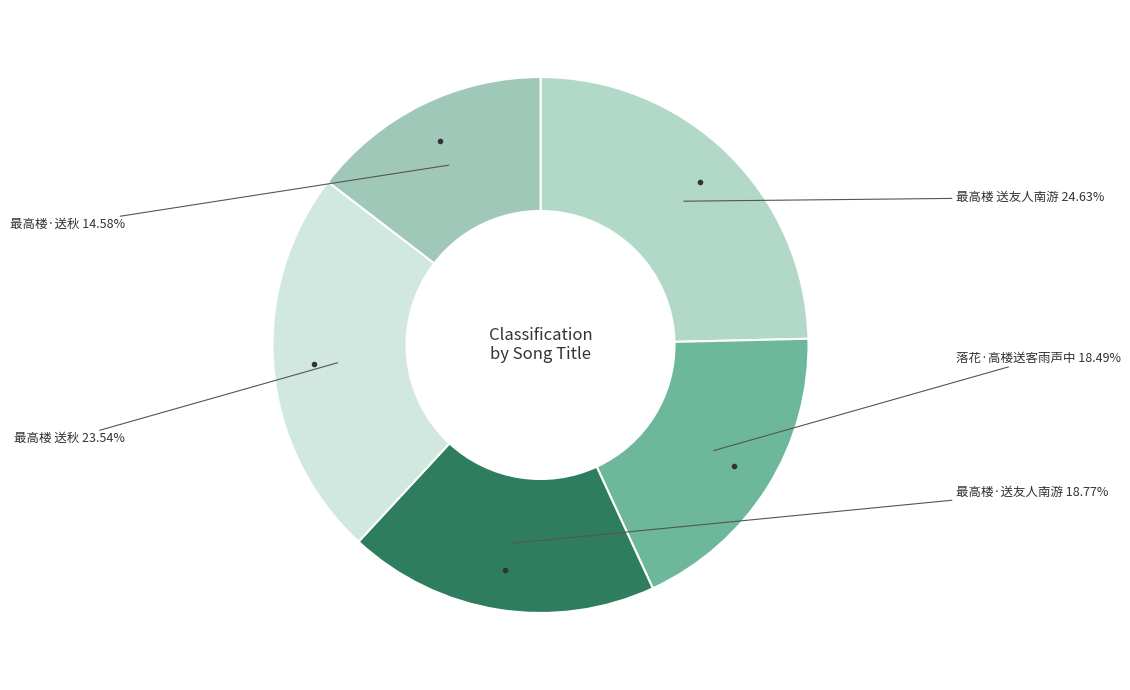

Count the number of slices in the pie.

5